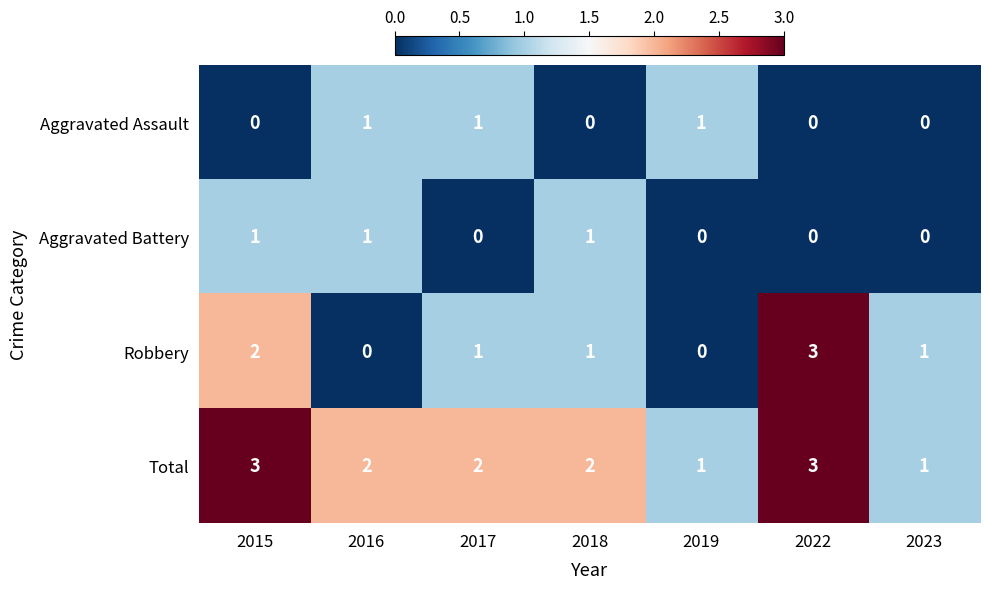

What is the sum of the Robbery values at 2022 and 2015?

5